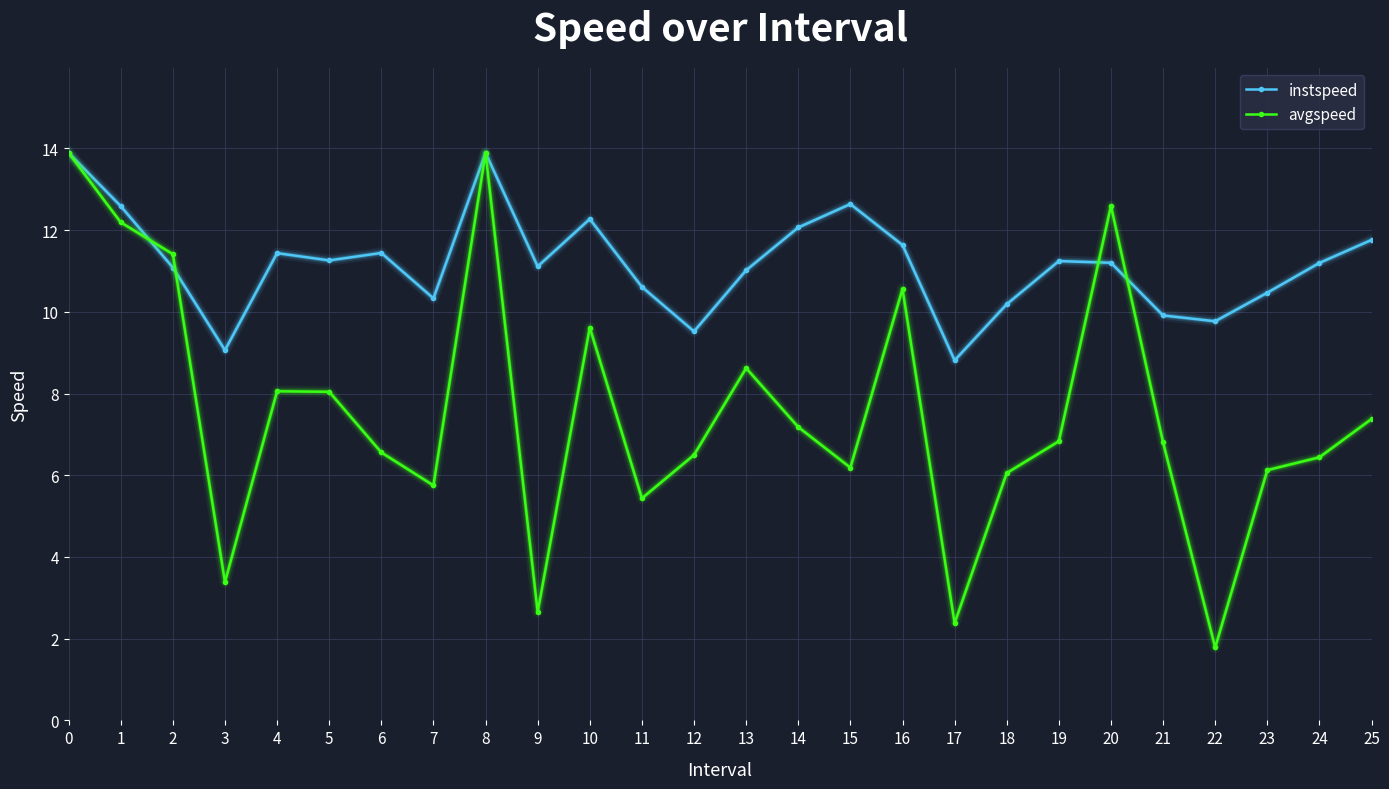

How many interior local valleys does the instspeed series have?

7